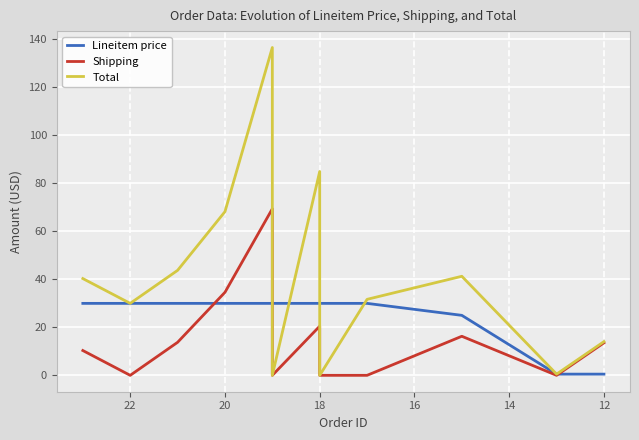

What is the highest value of the Lineitem price series?

30.0